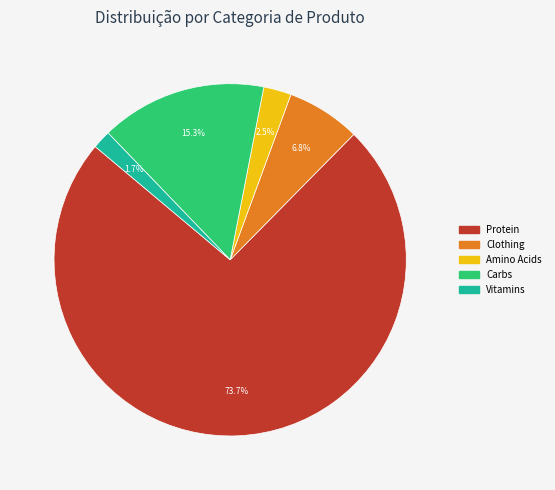

Rank the categories by value from highest to lowest.

Protein, Carbs, Clothing, Amino Acids, Vitamins